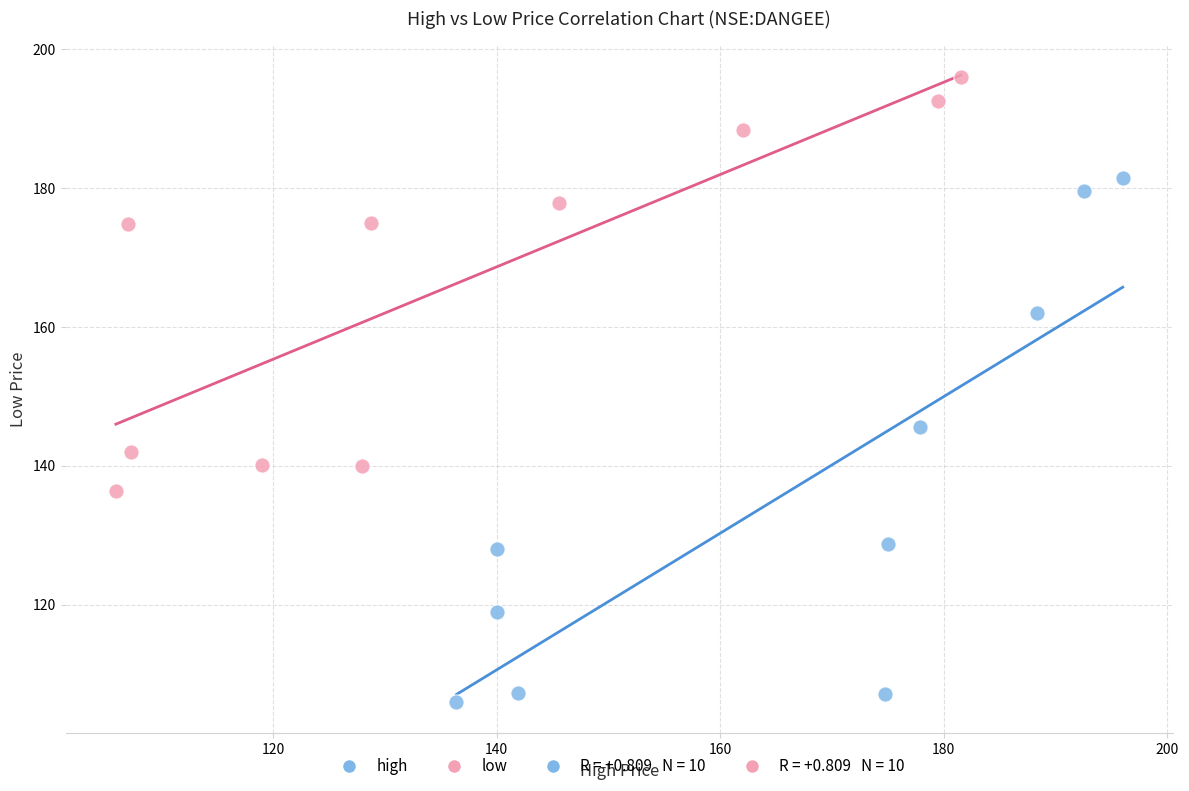

Which series has the largest Y range (max minus min)?

high